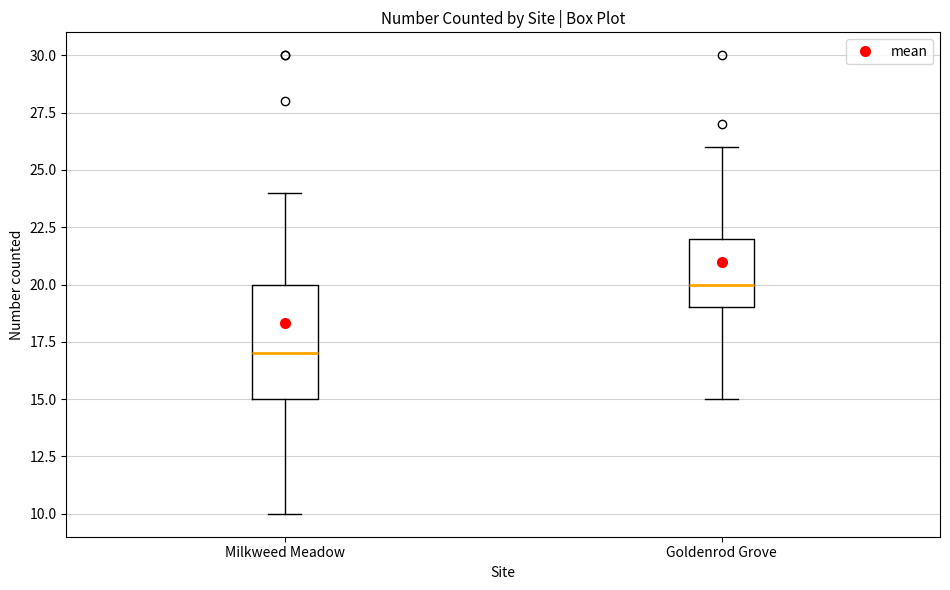

Which box has the highest median line?

Goldenrod Grove